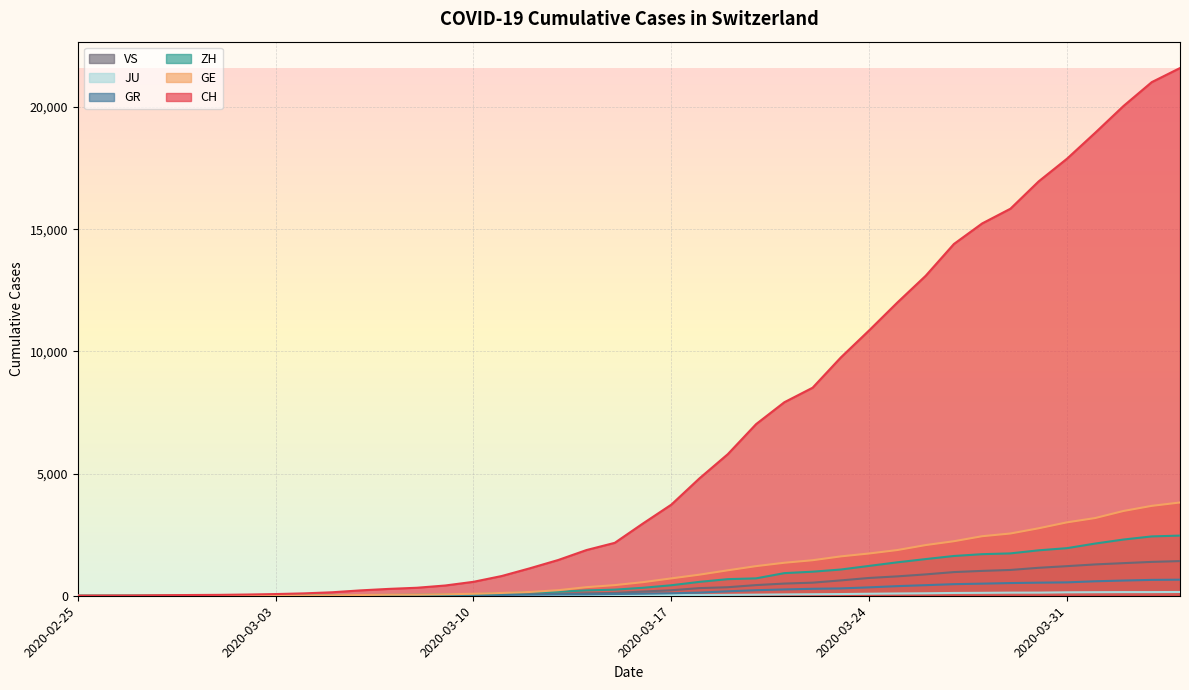

How many values in the GE series are below 556?

20